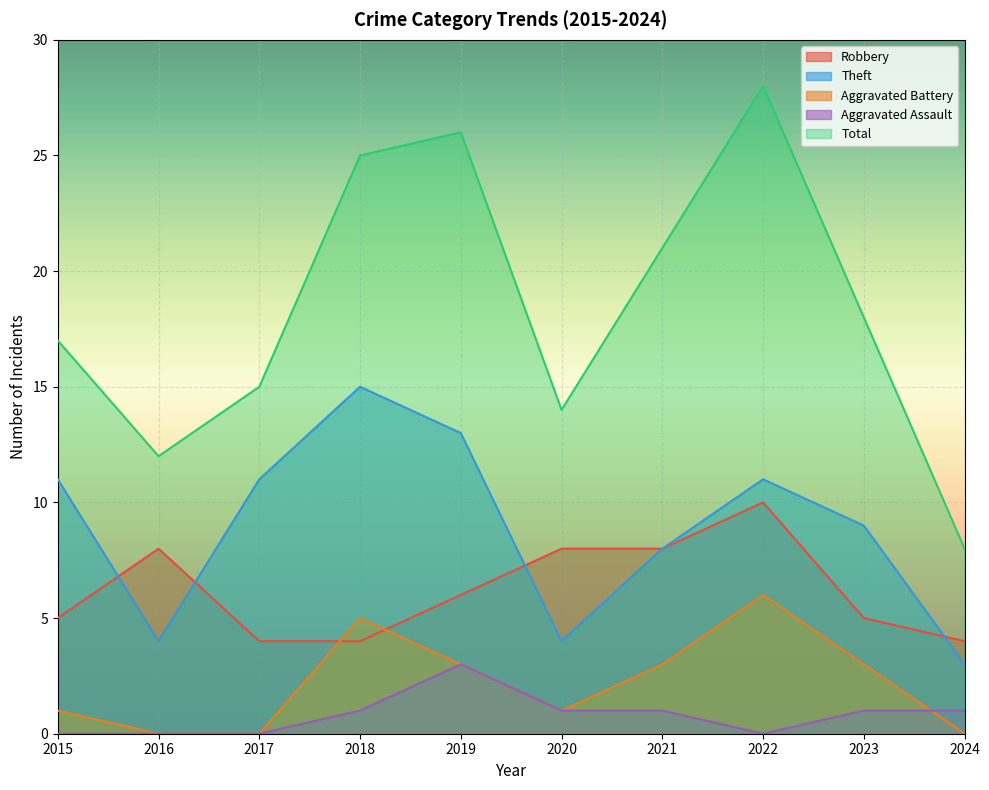

Which series has the widest spread of values?

Total